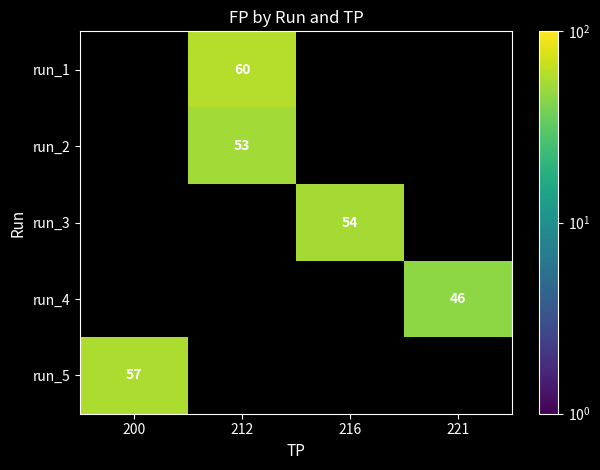

Is it true that run_4 equals 20 at 221?

False